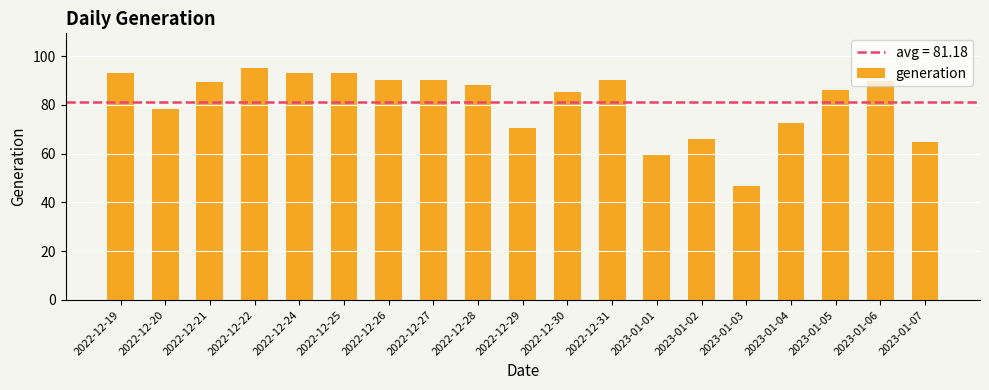

What position from the right is 2022-12-20?

18